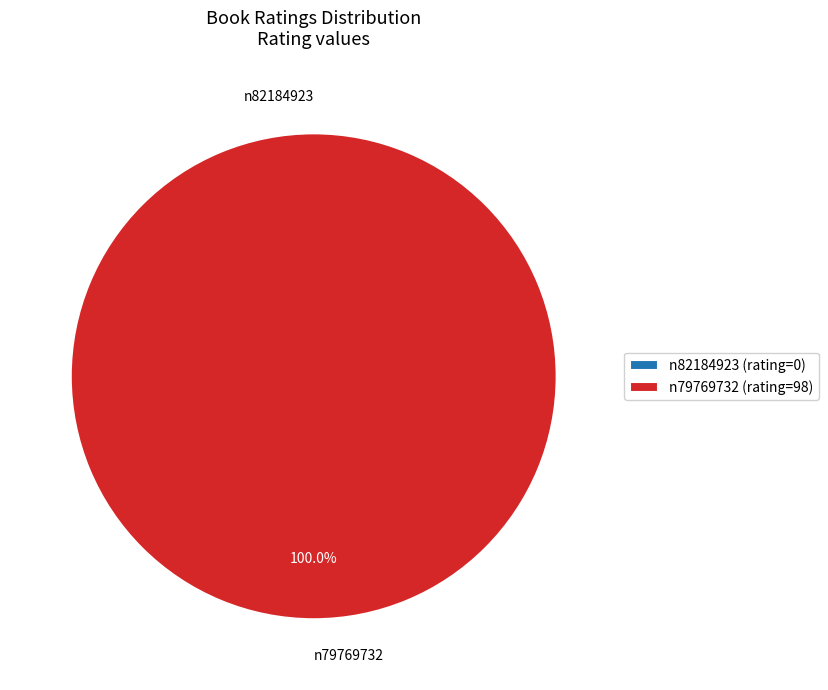

What portion of the pie excludes n82184923?

100.0%